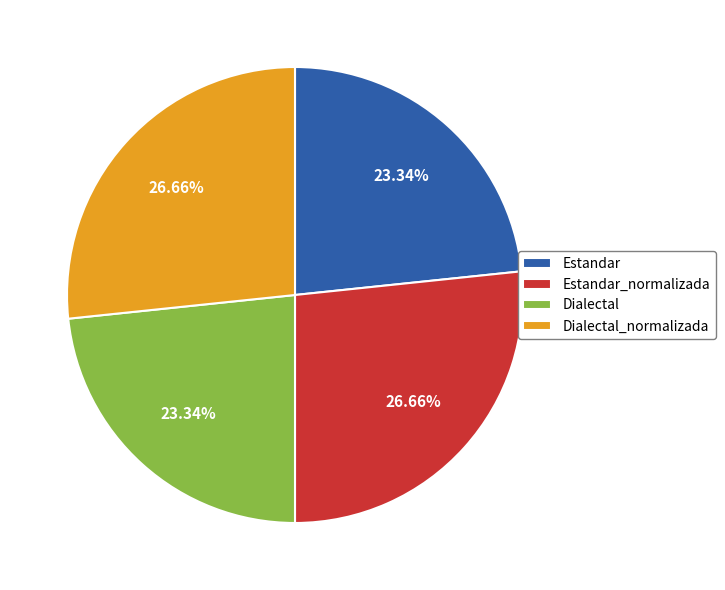

The Estandar_normalizada slice represents 27% of the pie. True or false?

True